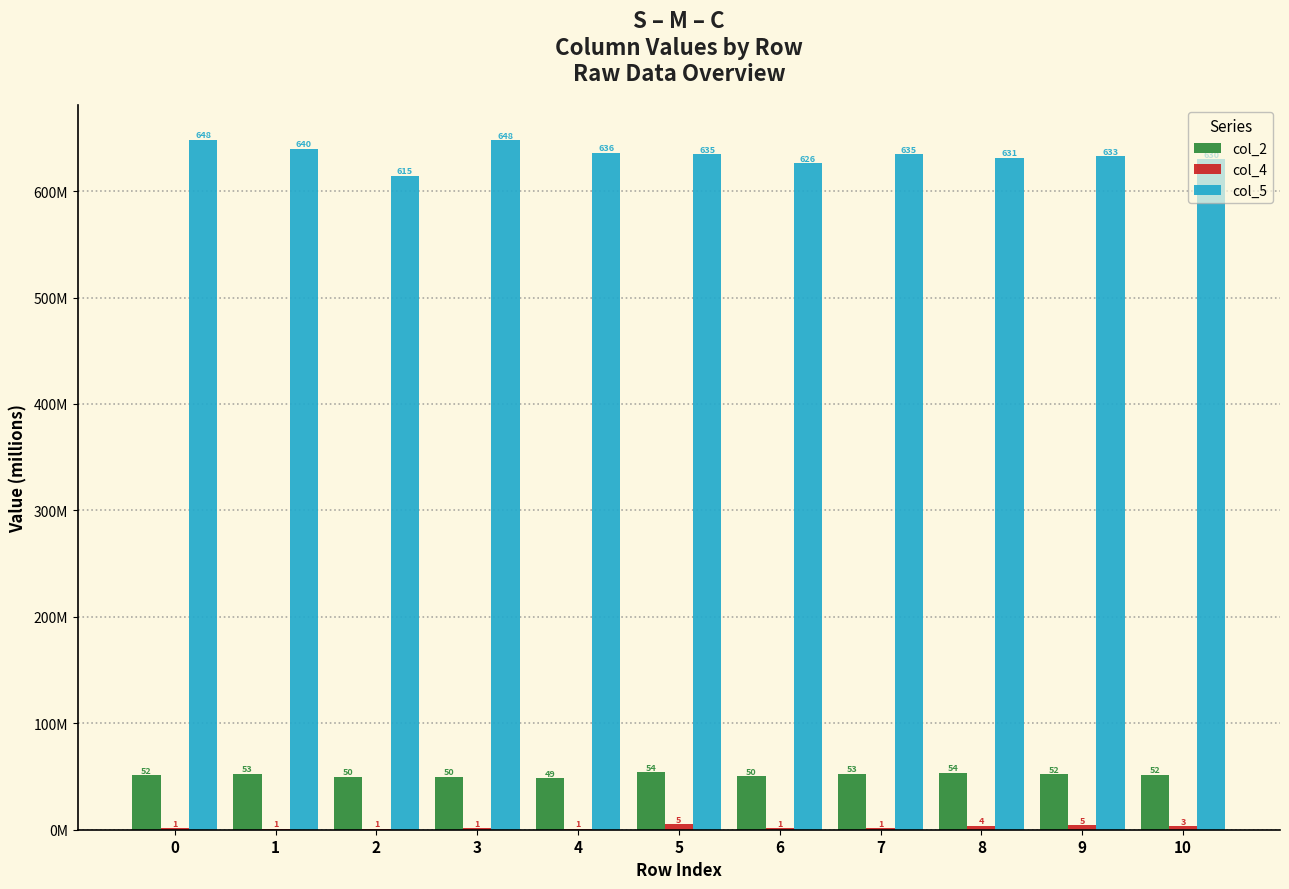

Between 1 and 7, which series saw the biggest shift?

col_5